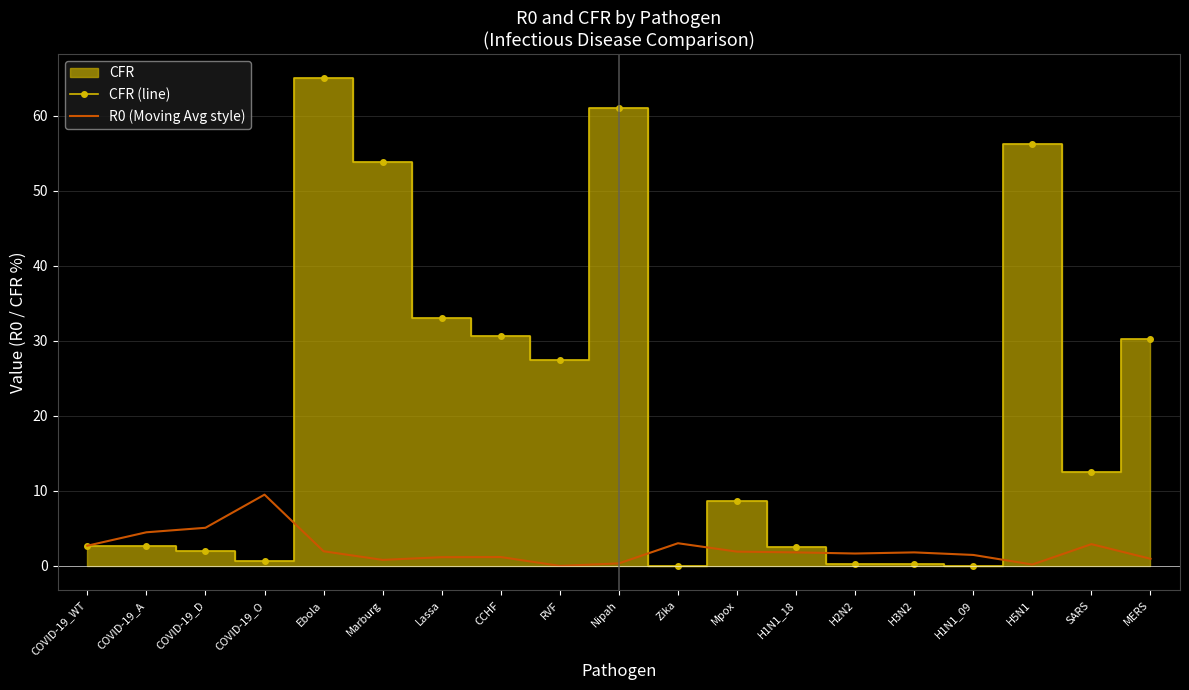

Rank the categories by CFR (line) value from lowest to highest.

Zika, H1N1_09, H2N2, H3N2, COVID-19_O, COVID-19_D, H1N1_18, COVID-19_A, COVID-19_WT, Mpox, SARS, RVF, MERS, CCHF, Lassa, Marburg, H5N1, Nipah, Ebola